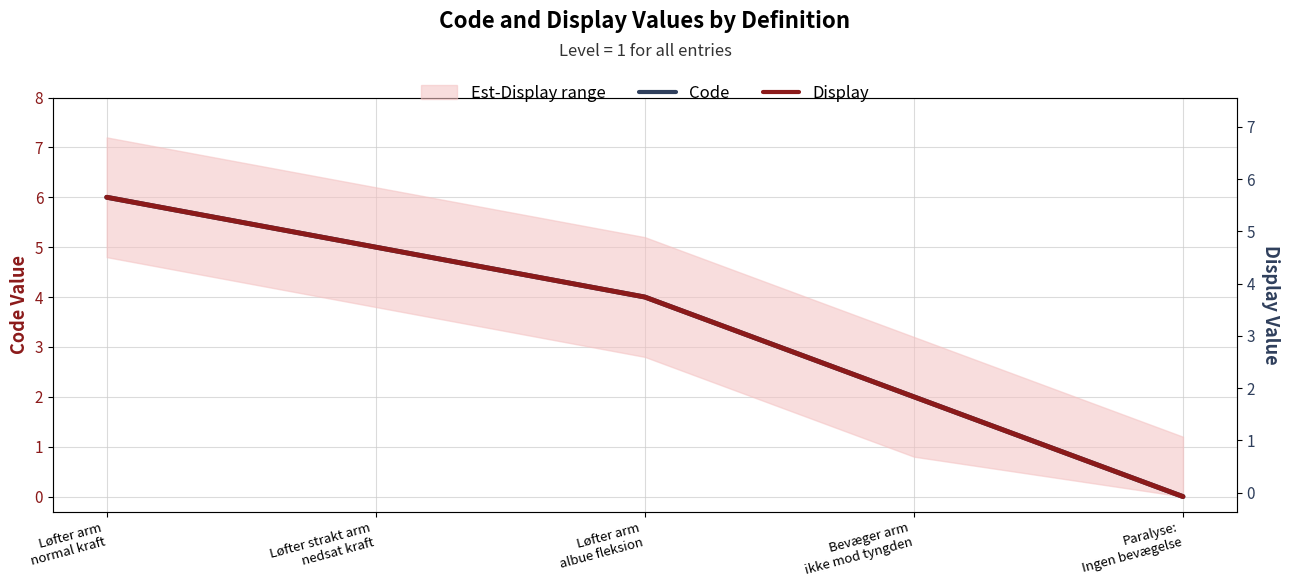

Reading left to right, what are all the values shown in this chart?

Code: Løfter arm
normal kraft=6	Løfter strakt arm
nedsat kraft=5	Løfter arm
albue fleksion=4	Bevæger arm
ikke mod tyngden=2	Paralyse:
Ingen bevægelse=0
Display: Løfter arm
normal kraft=6	Løfter strakt arm
nedsat kraft=5	Løfter arm
albue fleksion=4	Bevæger arm
ikke mod tyngden=2	Paralyse:
Ingen bevægelse=0